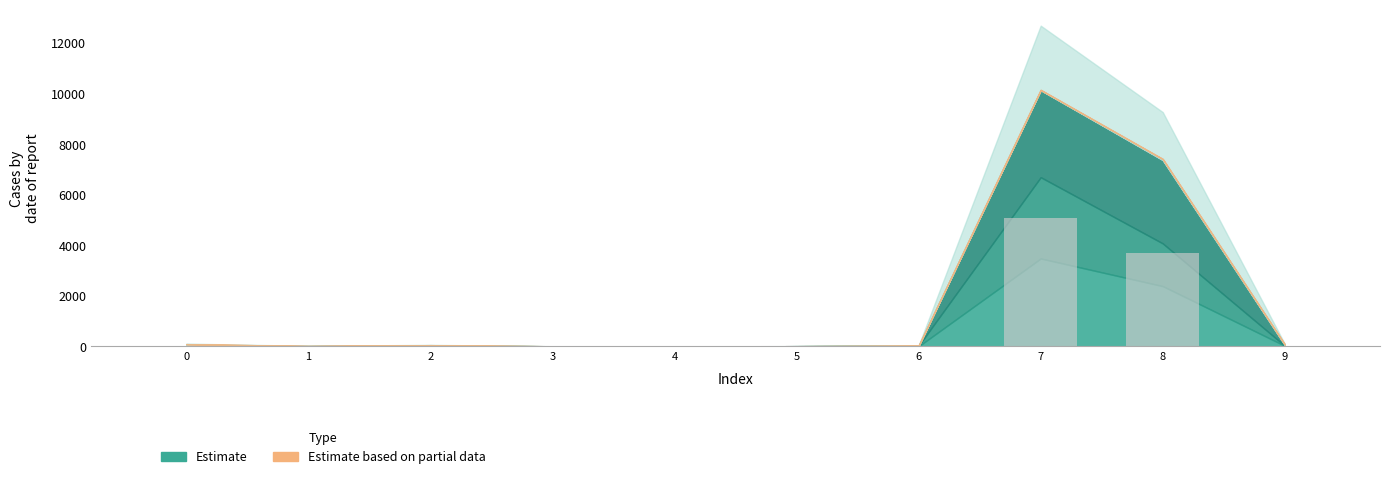

Which category has the highest value across all series?

7